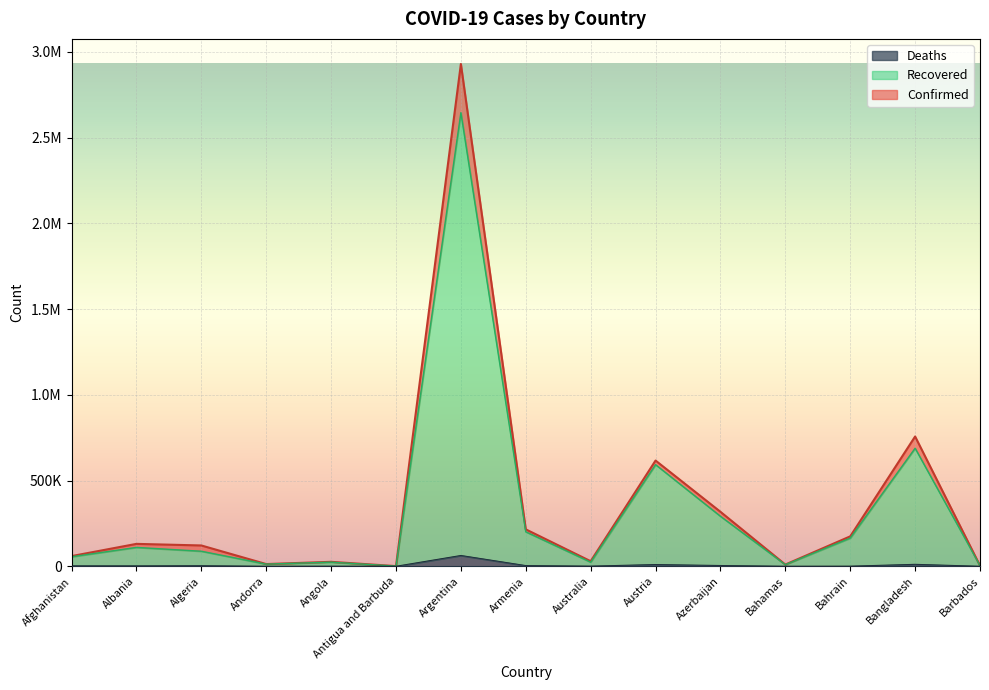

What are all the series names shown in the legend?

Deaths, Recovered, Confirmed